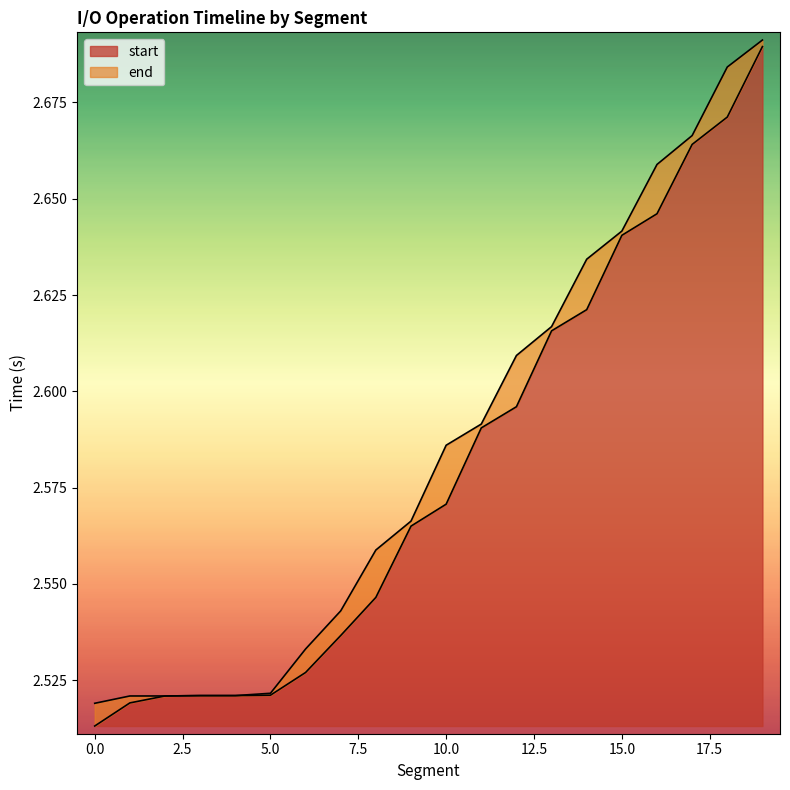

Which label corresponds to the largest value in the chart?

19